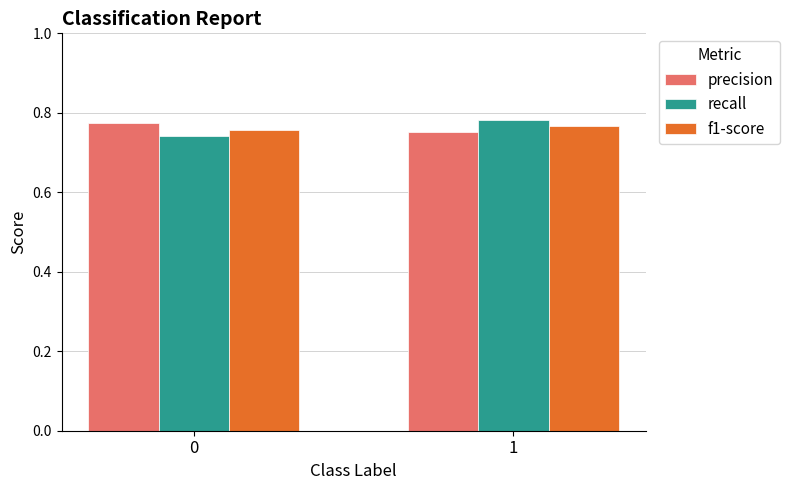

At how many categories does at least one series exceed 0?

2